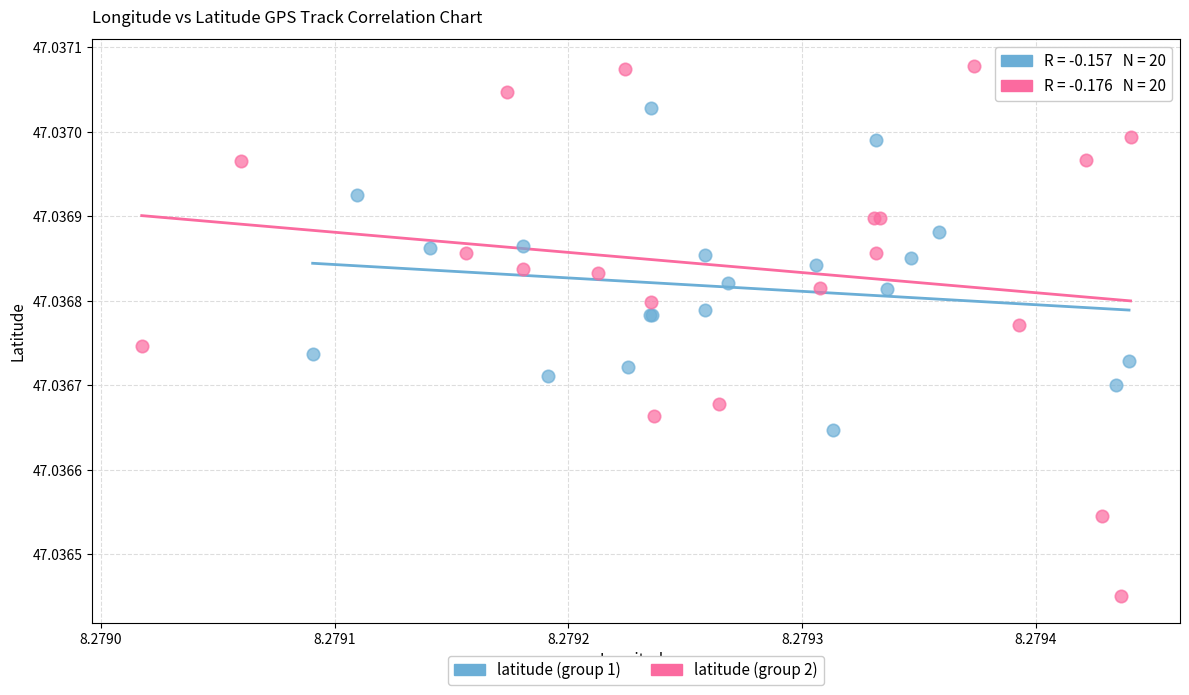

Which series has the widest spread of Y values?

latitude (group 2)